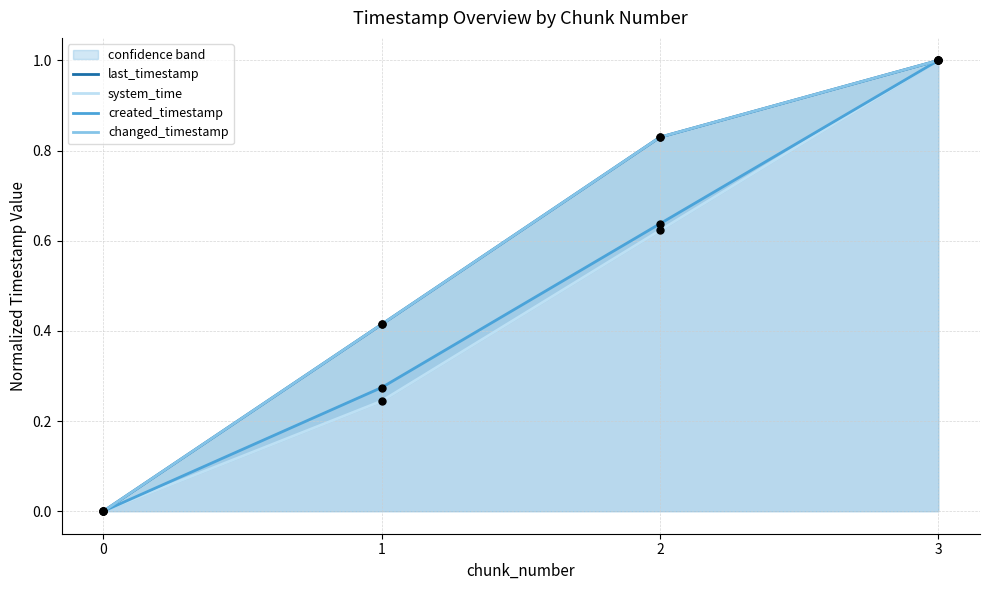

Which series contains the highest Y value?

last_timestamp